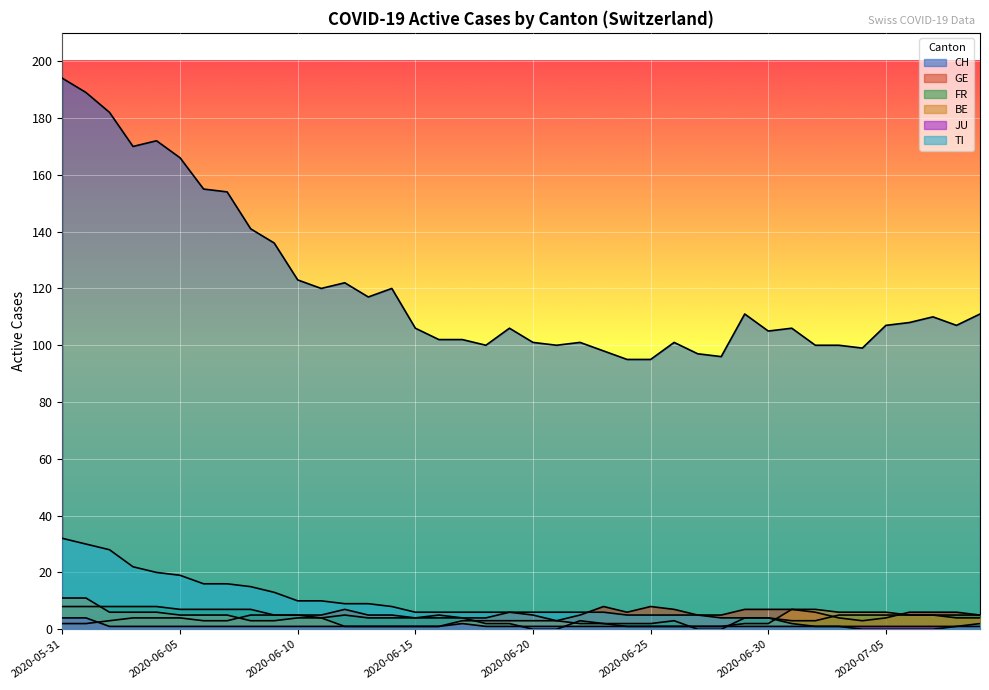

What is the difference between the maximum and minimum values in the GE series?

6